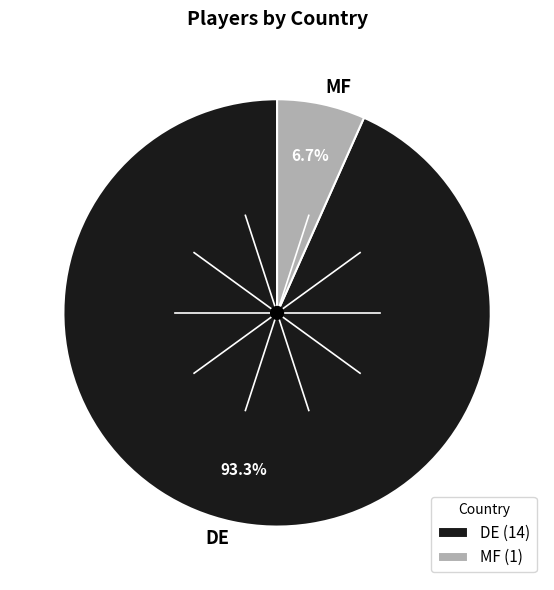

What percentage is the DE slice, to the nearest percent?

93%